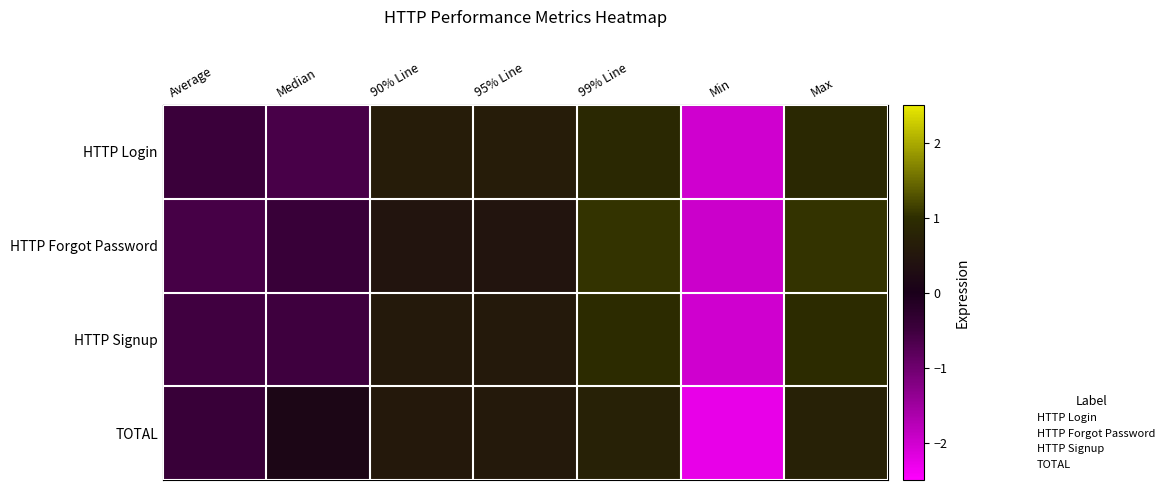

Which label corresponds to the largest value in the chart?

99% Line